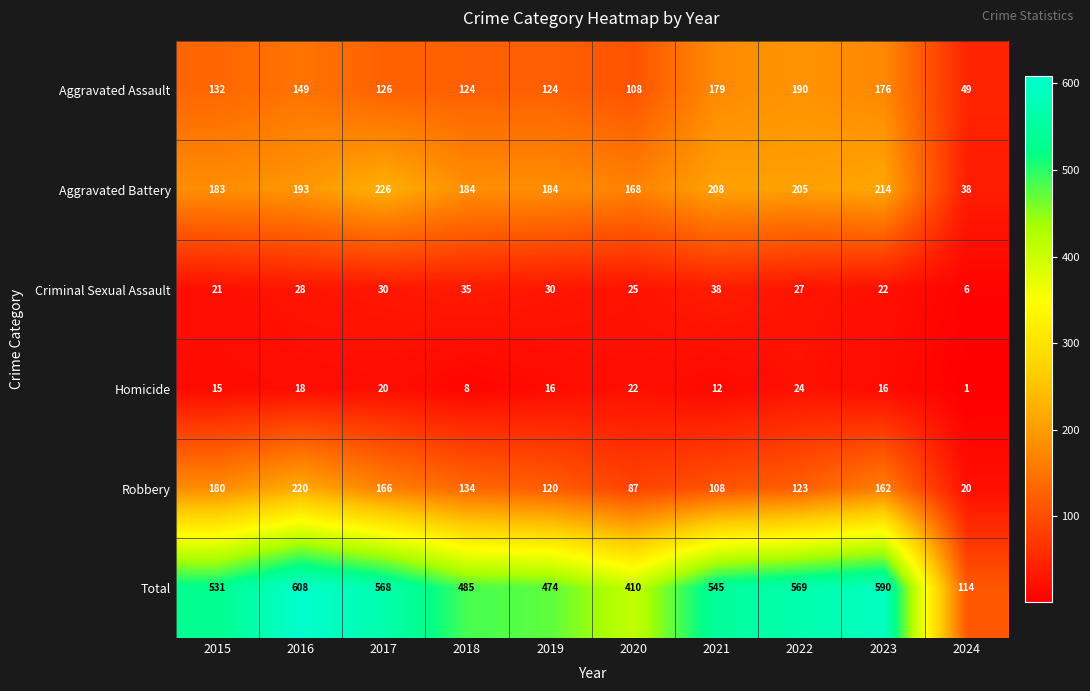

Which category has the lowest value in the Aggravated Battery series?

2024